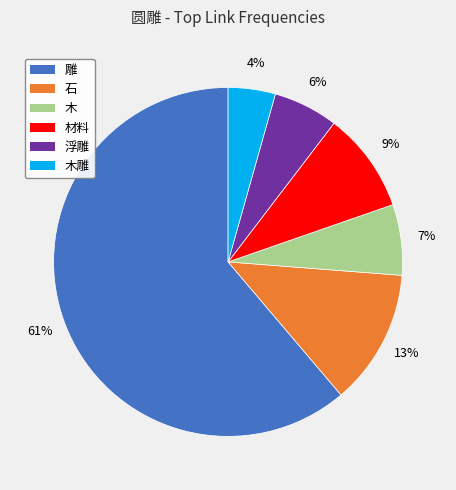

To the nearest percent, what percentage of the pie is 石?

13%